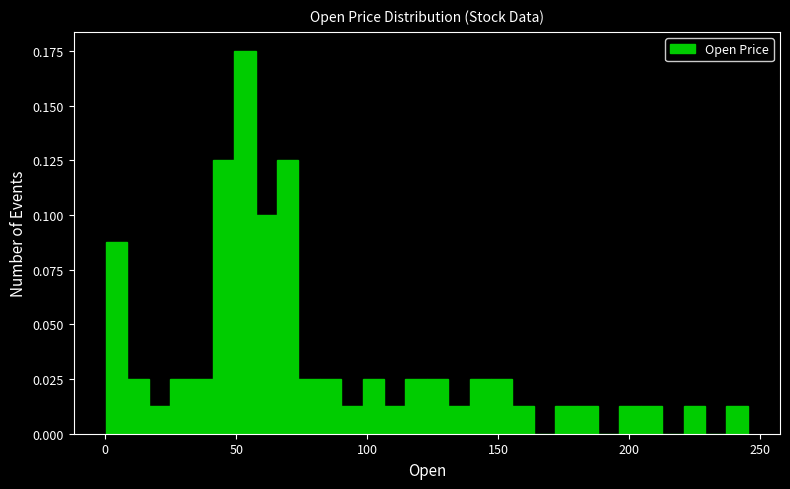

Read against the x-axis, roughly where is the centre of the tallest bar?

55